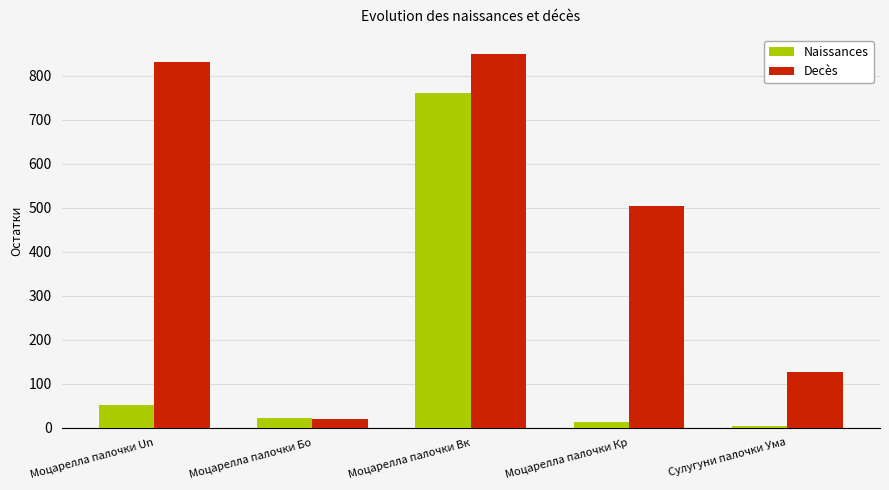

Which series has the widest spread of values?

Decès